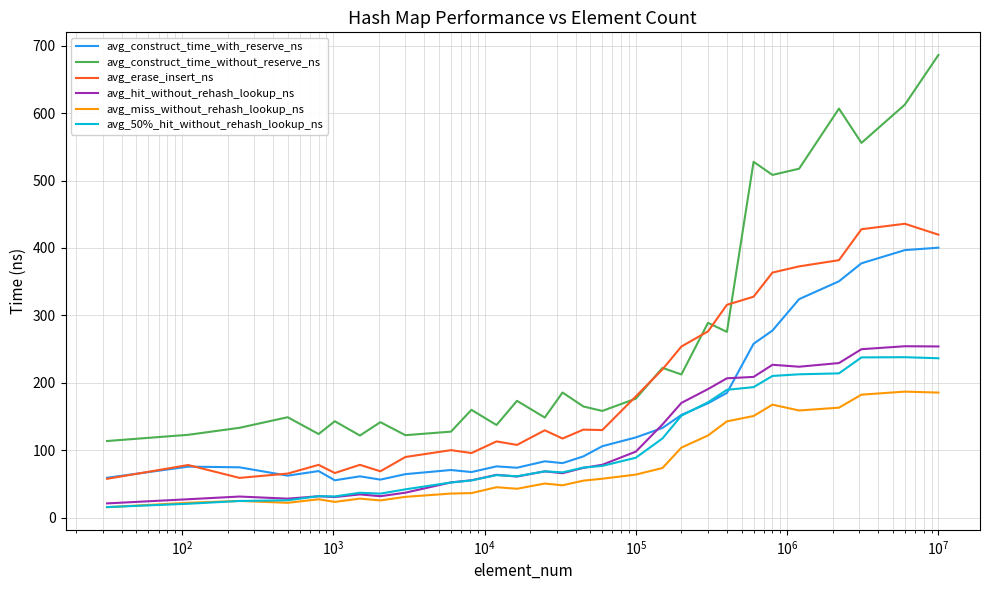

Which series has the widest spread of values?

avg_construct_time_without_reserve_ns